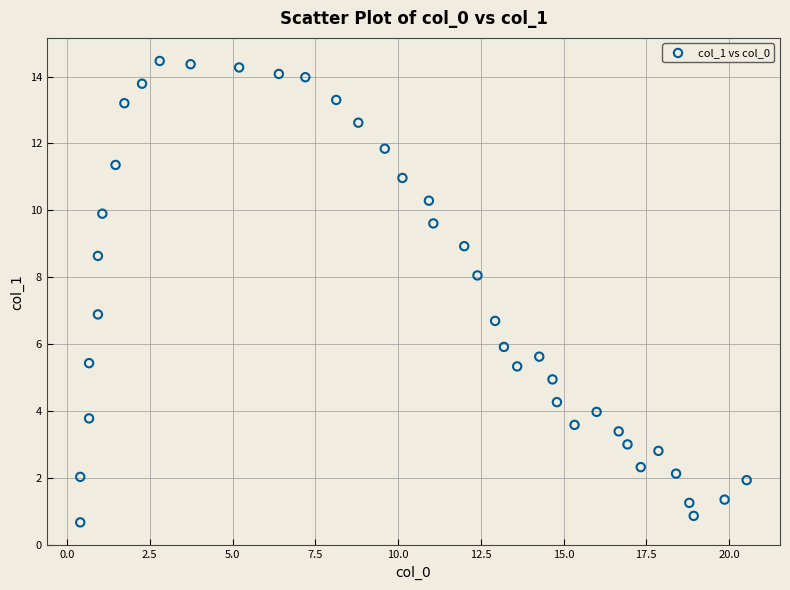

What is the range of X values (max minus min)?

20.1